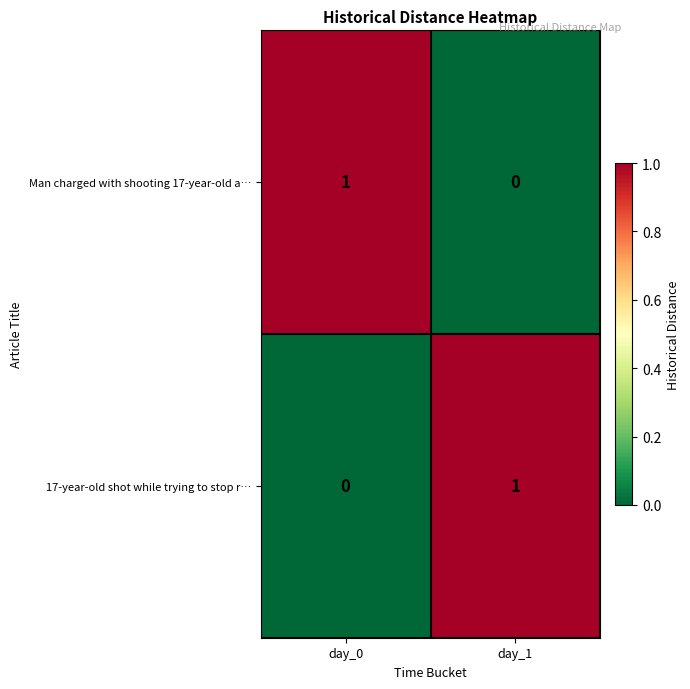

Where is 17-year-old shot while trying to stop r… nearest to the value 0?

day_0